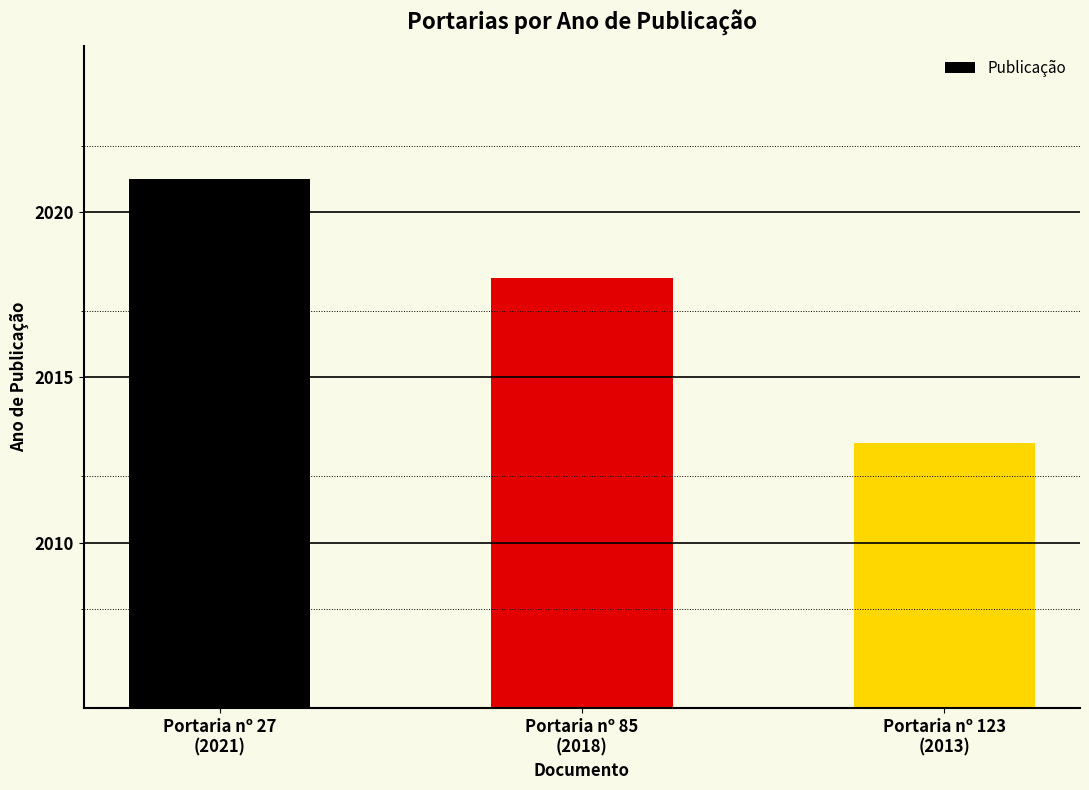

What is the average value?

2017